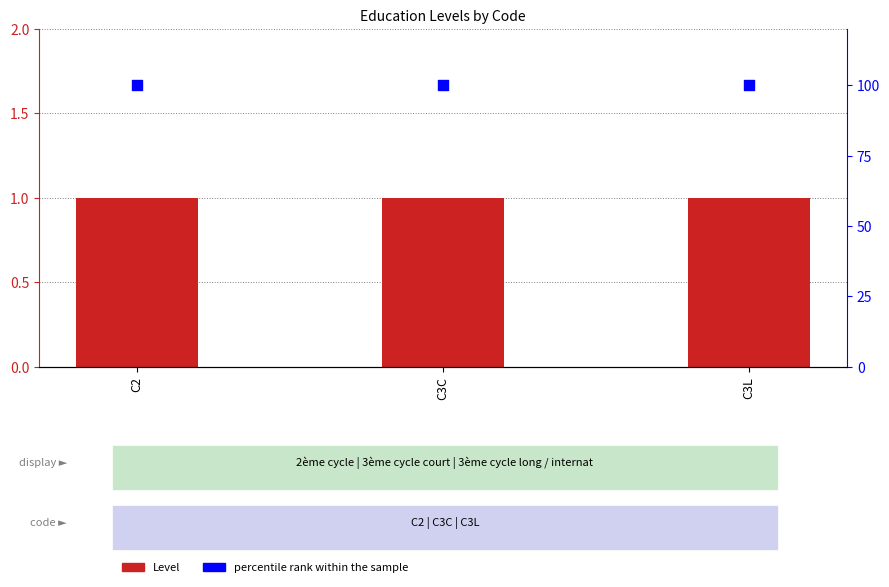

Which series has the largest Y range (max minus min)?

Level